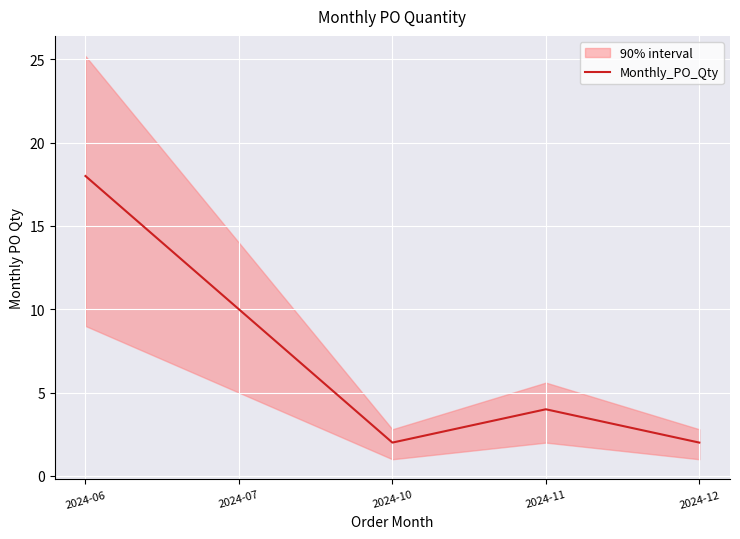

What is the value of the 1st point from the left?

18